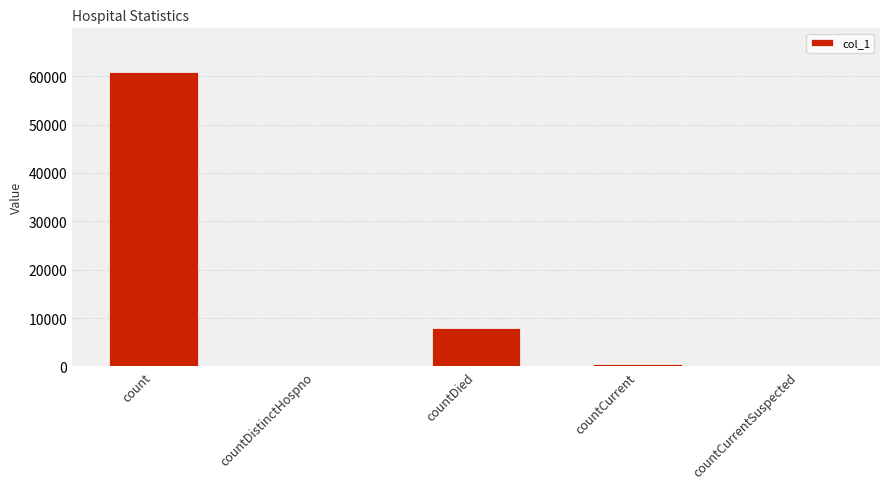

How many data points does each series have?

5